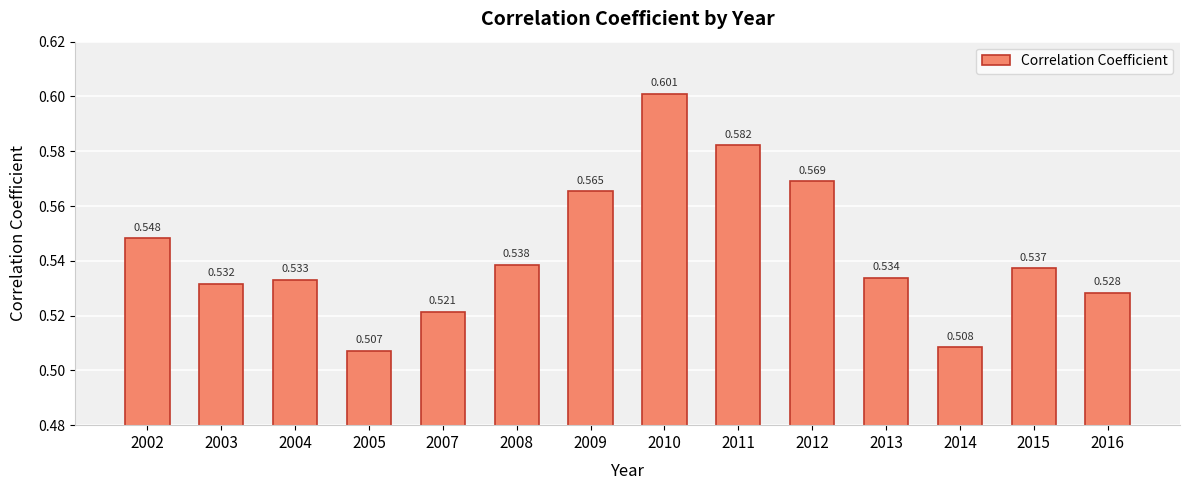

How many categories are shown in the chart?

14